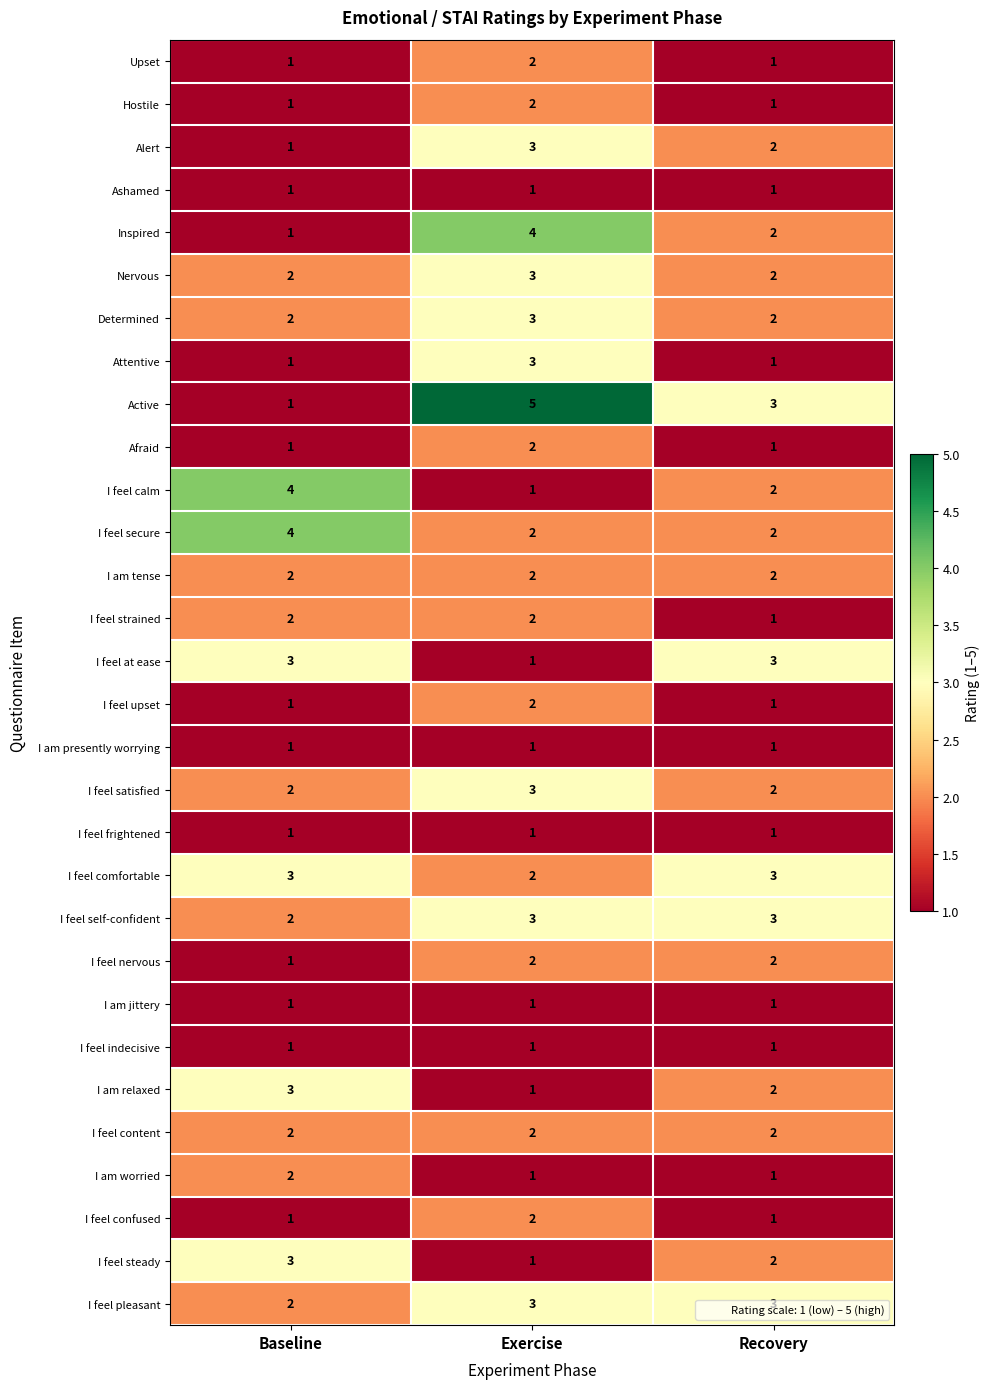

What is the sum of all Alert values?

6